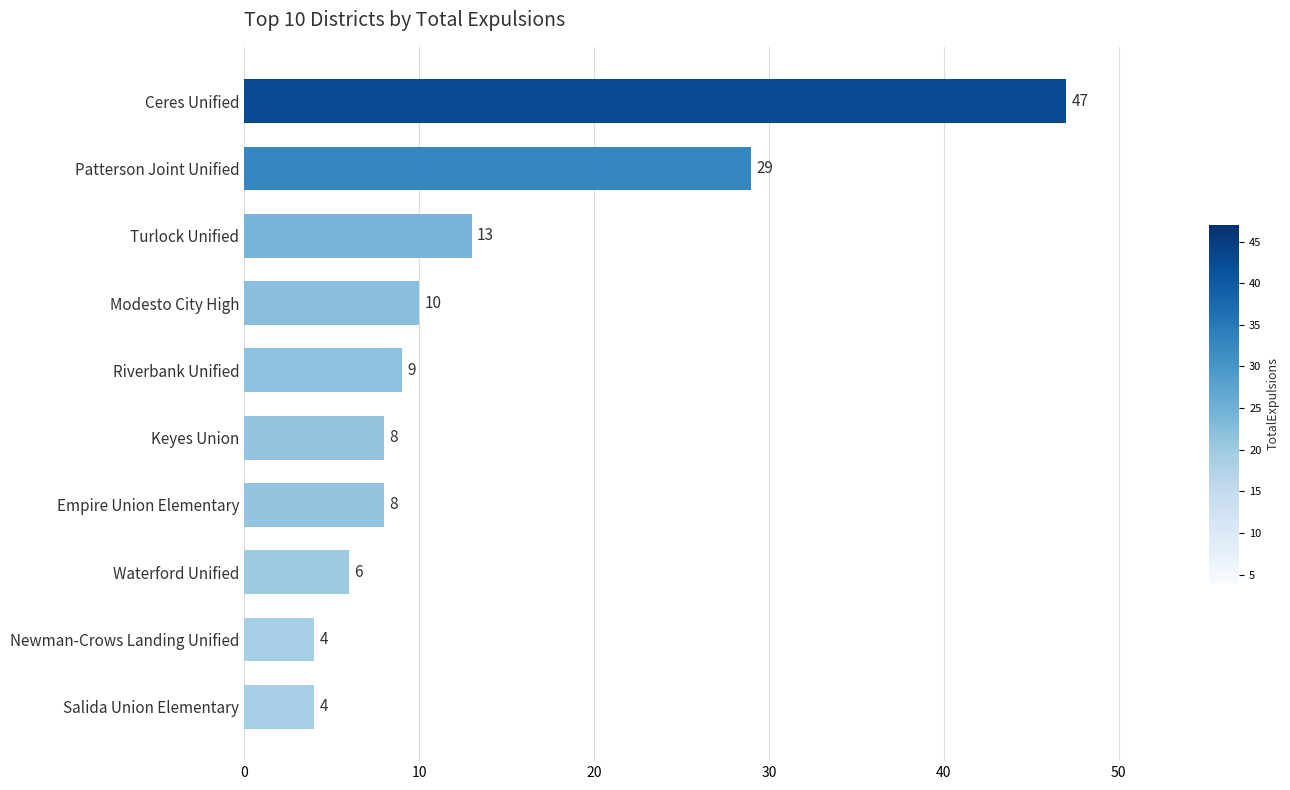

Where is the data nearest to the value 25?

Patterson Joint Unified